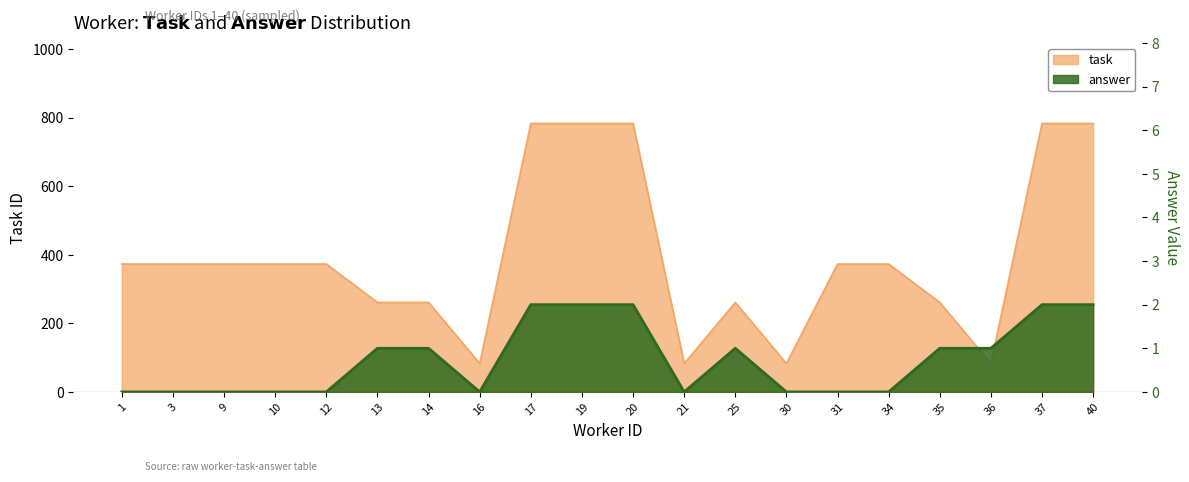

Reading right to left, extract all data points from this chart.

avg_task: 40=783	37=783	36=83	35=261	34=373	31=373	30=83	25=261	21=83	20=783	19=783	17=783	16=83	14=261	13=261	12=373	10=373	9=373	3=373	1=373
avg_answer: 40=2	37=2	36=1	35=1	34=0	31=0	30=0	25=1	21=0	20=2	19=2	17=2	16=0	14=1	13=1	12=0	10=0	9=0	3=0	1=0